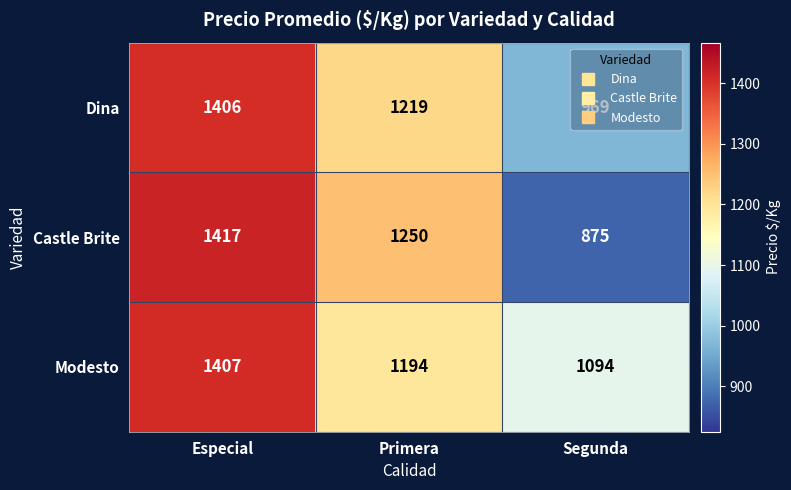

Where does the Dina series first go above 1219?

Especial